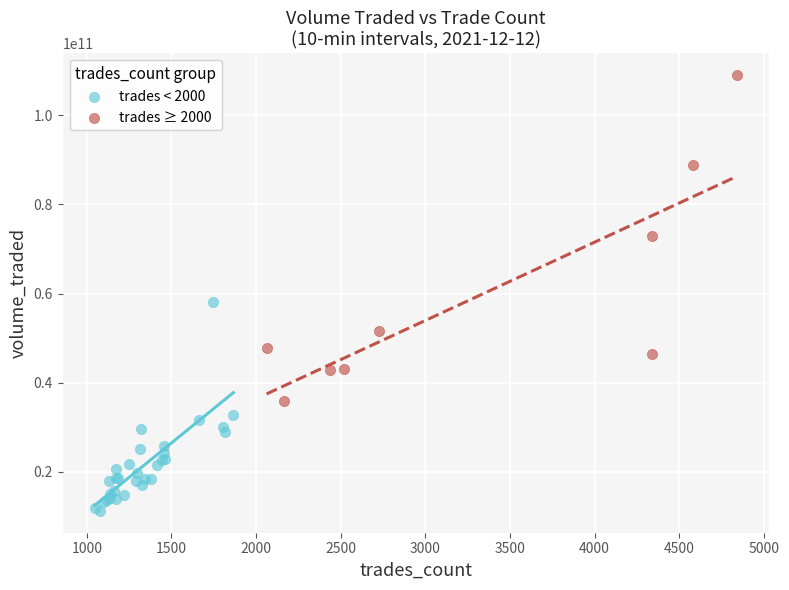

Which series has the largest Y range (max minus min)?

trades ≥ 2000